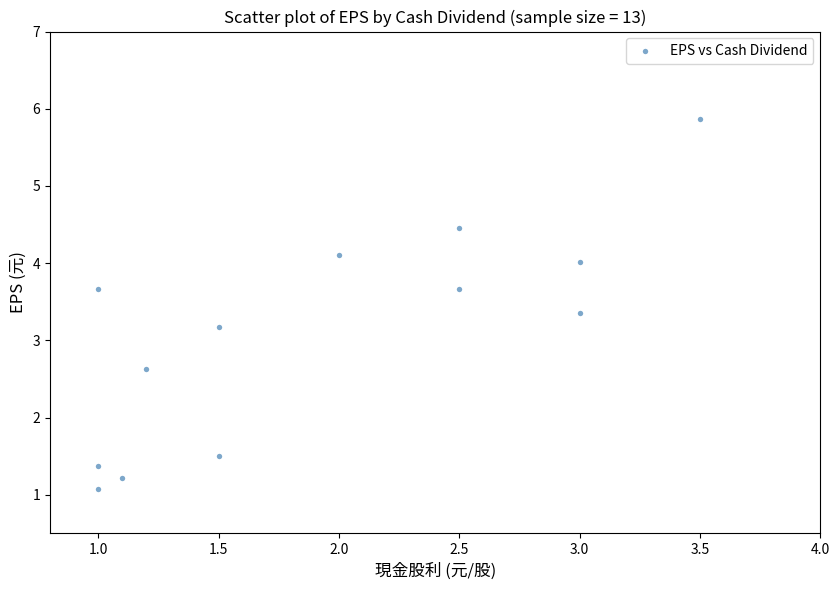

What Y value in the scatter plot is closest to 3?

3.2